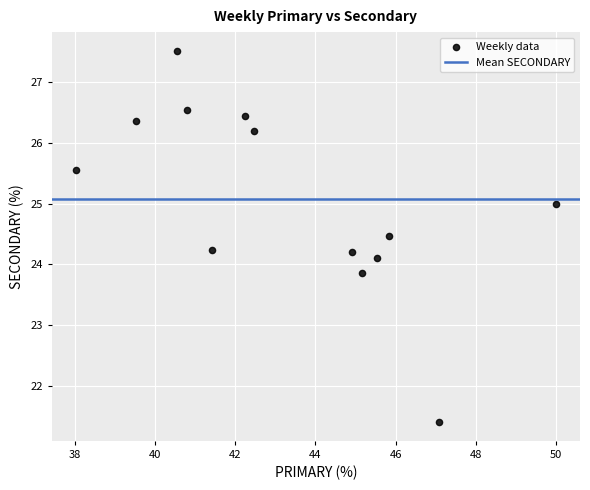

What is the range of X values (max minus min)?

12.0